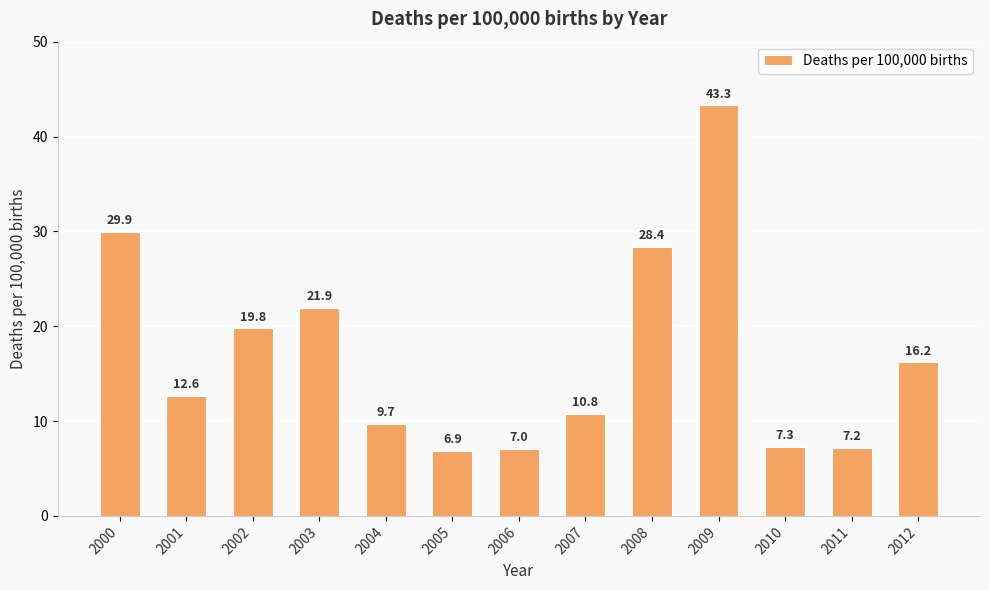

What is the difference between the values at 2011 and 2009?

36.1